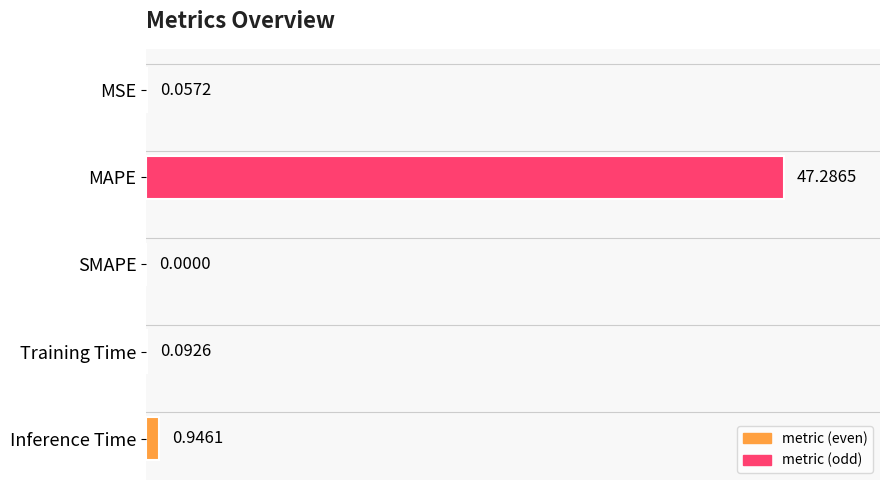

Which category has the highest value across all series?

MAPE